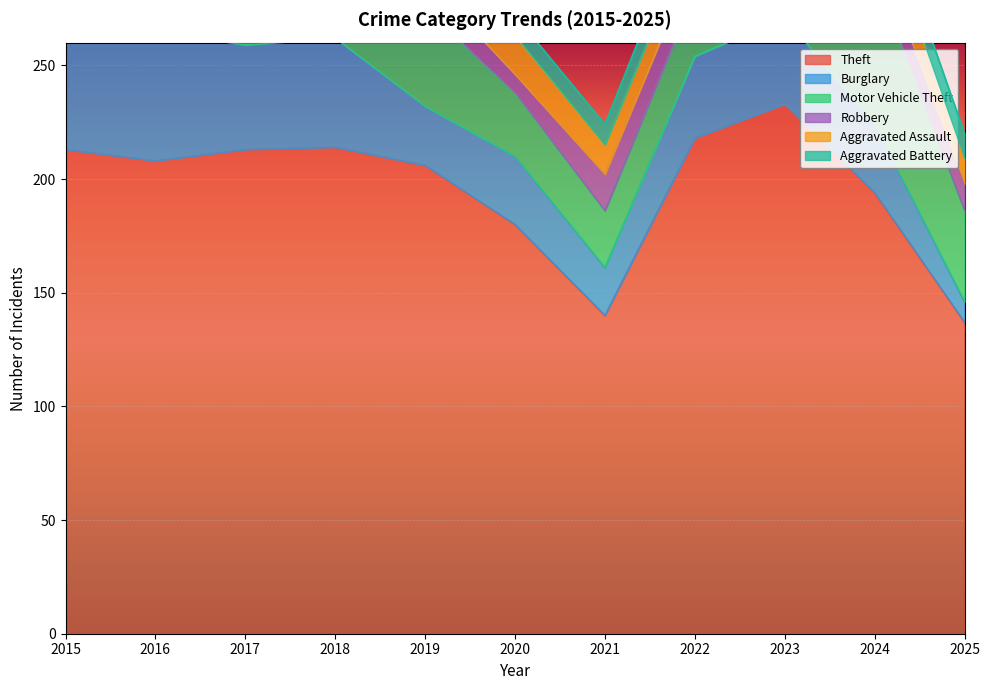

Between 2016 and 2024, which is larger?

2016